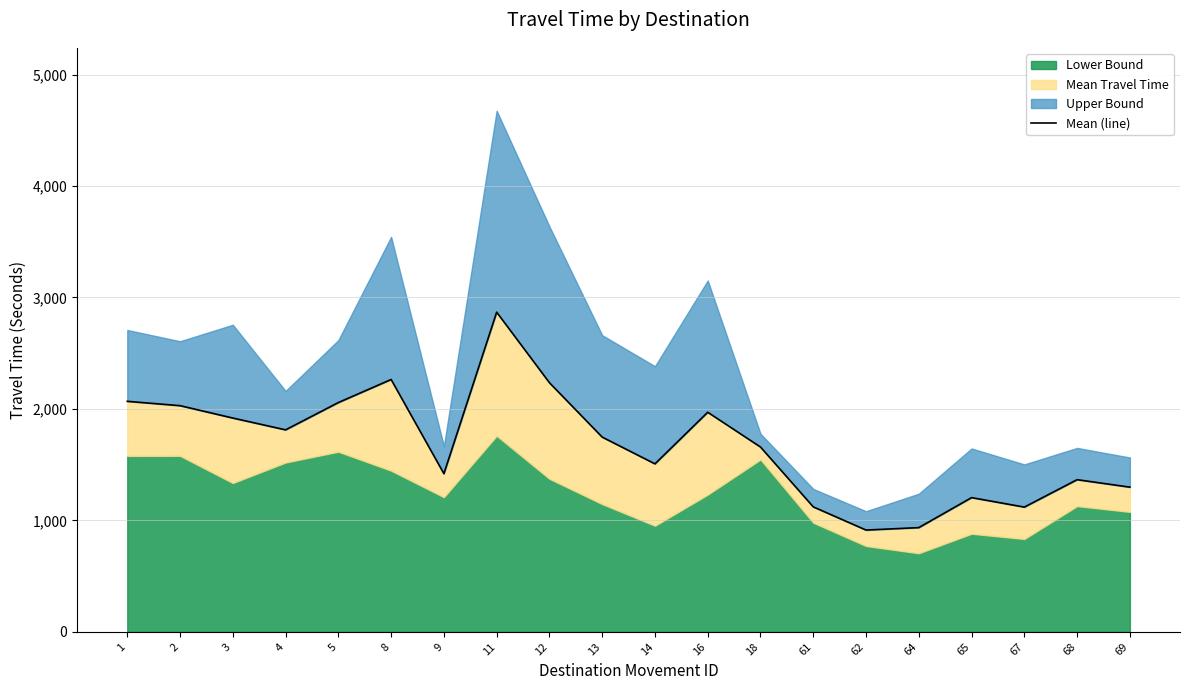

Reading left to right, transcribe all the data shown in this chart.

1=2068	2=2029	3=1918	4=1812	5=2057	8=2264	9=1419	11=2868	12=2235	13=1747	14=1507	16=1970	18=1658	61=1121	62=913	64=935	65=1204	67=1119	68=1365	69=1298